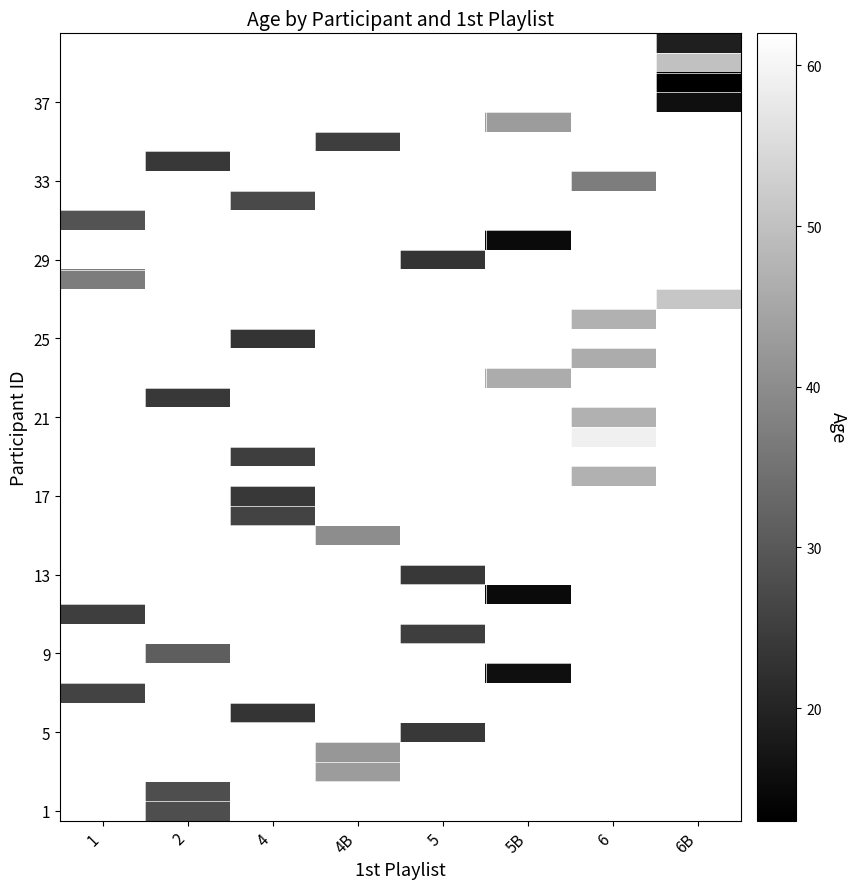

Between 6B and 6, which is larger?

6